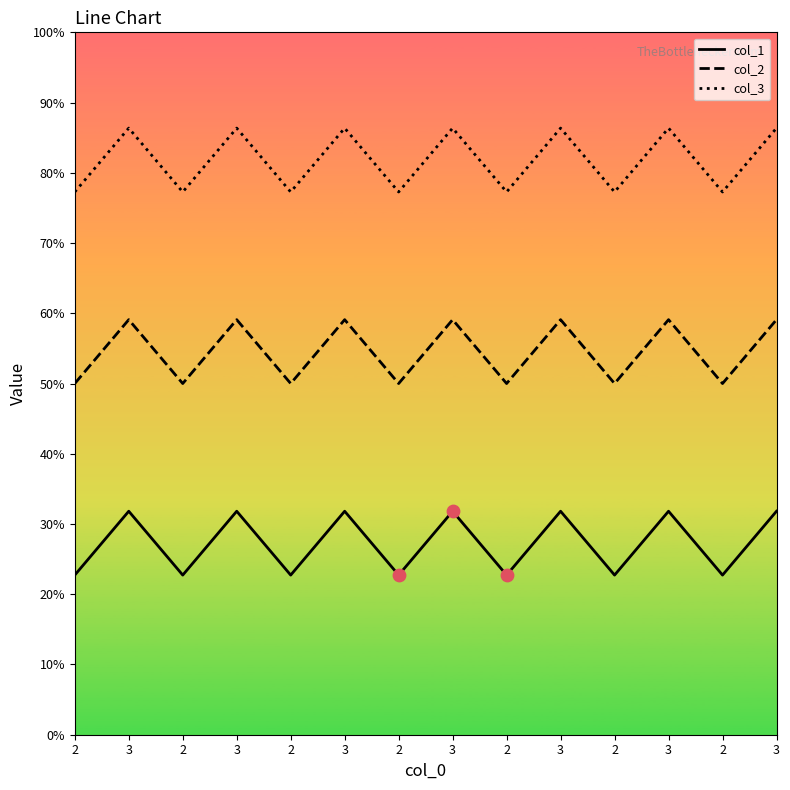

Is this an area chart (filled region under the line)?

No